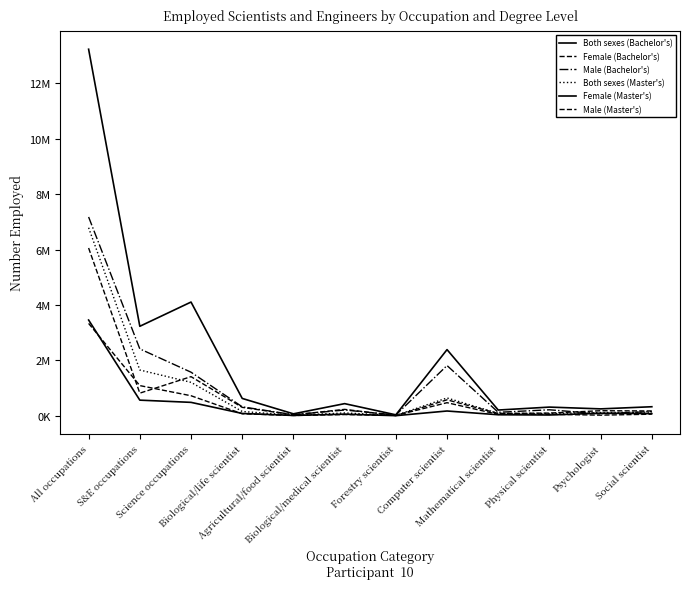

Is this an area chart (filled region under the line)?

No